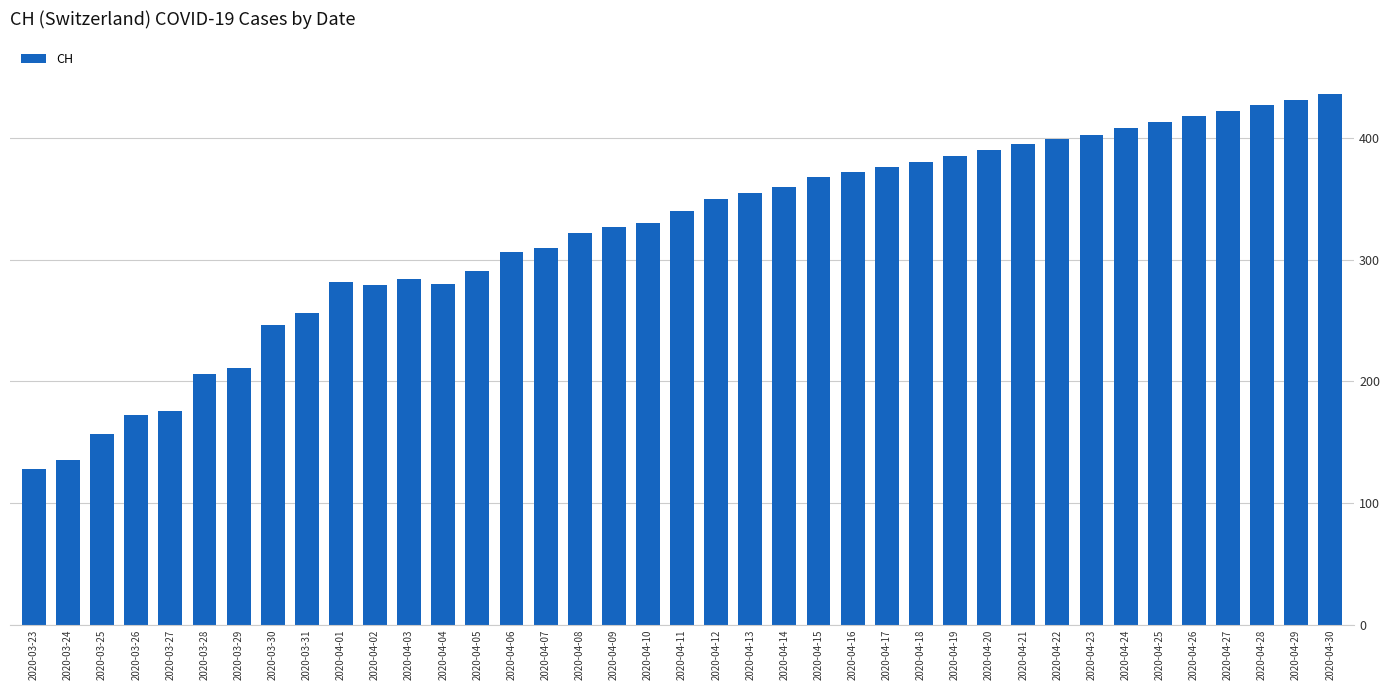

What is the approximate value at 2020-03-31, to the nearest 10?

260